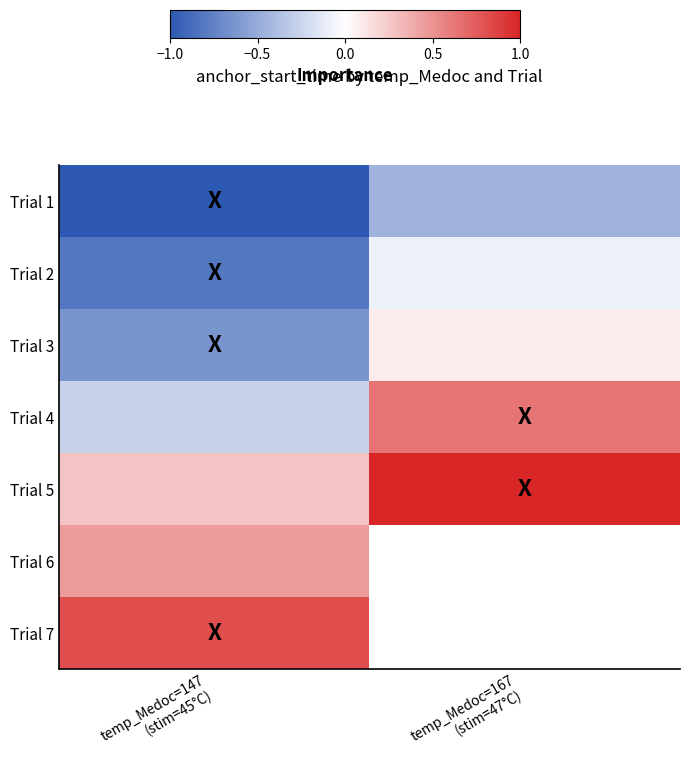

What is the spread (max minus min) of values at temp_Medoc=167
(stim=47°C)?

1.5